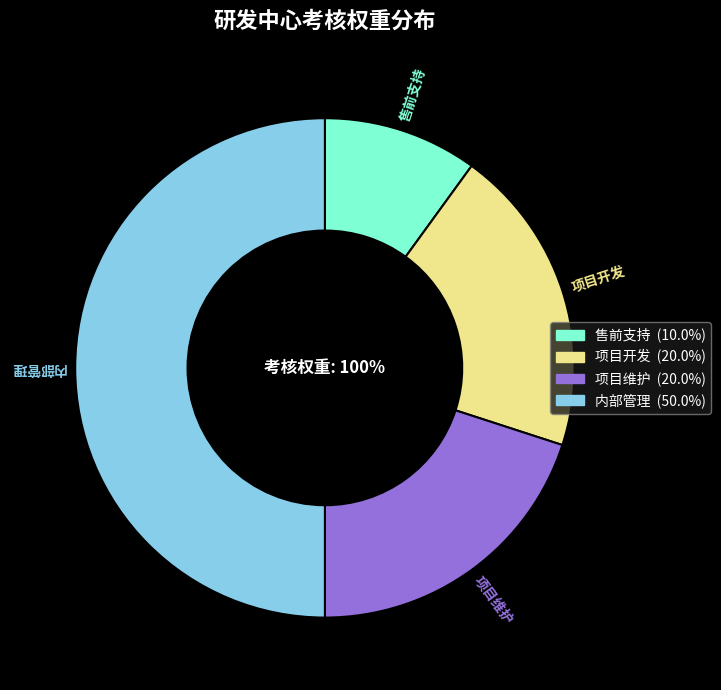

Which slice is the smallest?

售前支持